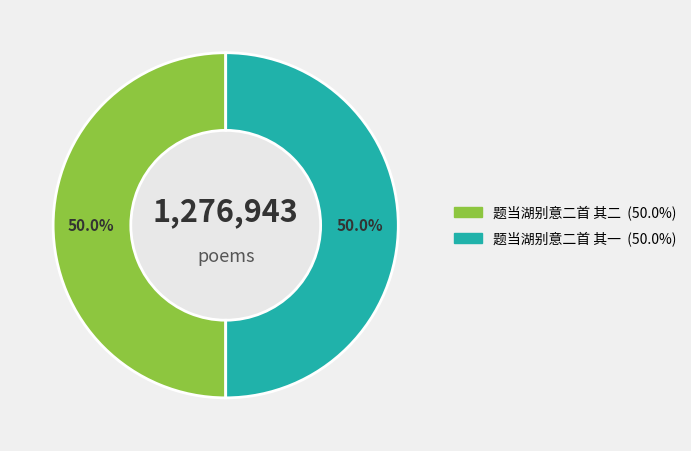

What is the total percentage of 题当湖别意二首 其二 and 题当湖别意二首 其一?

100.0%